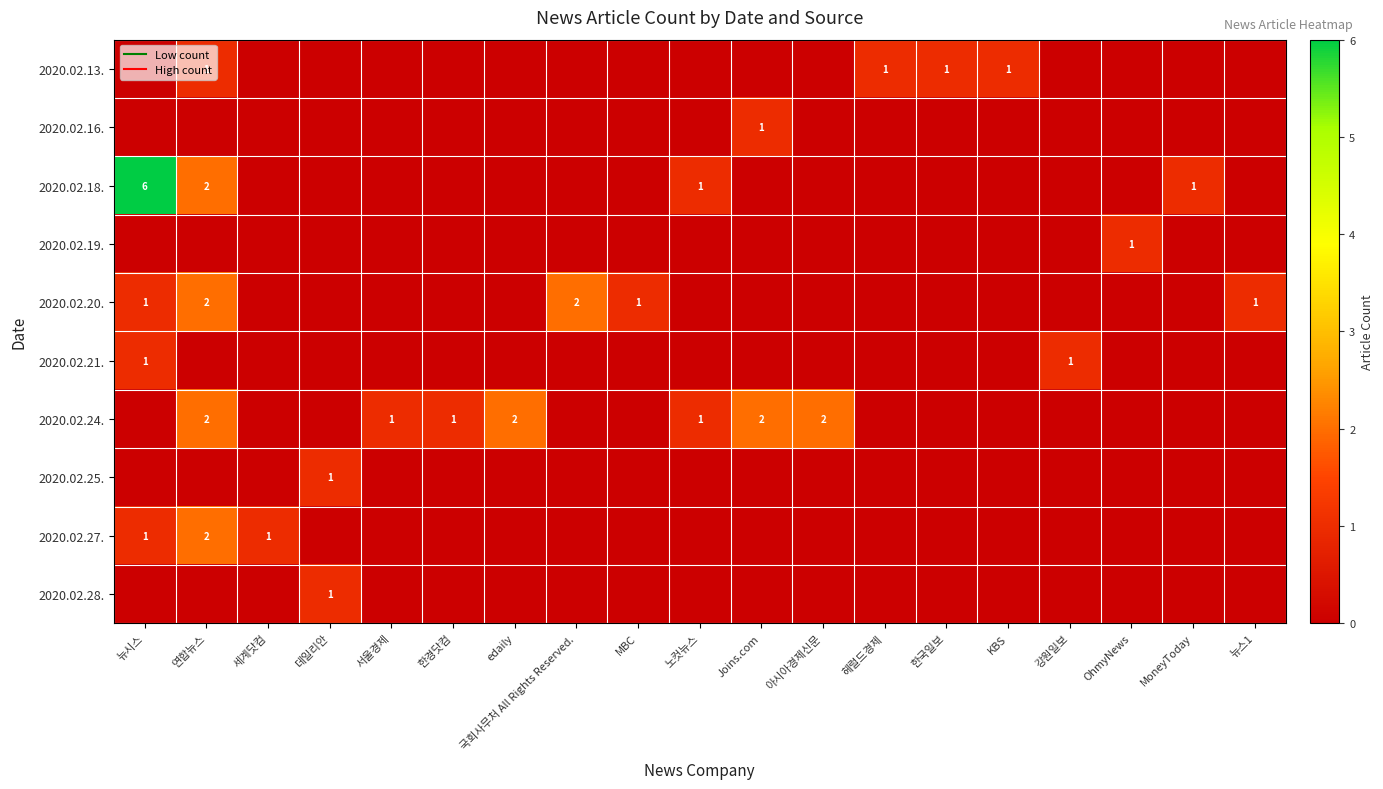

The 2020.02.16. series shows -1 at 아시아경제신문. True or false?

False